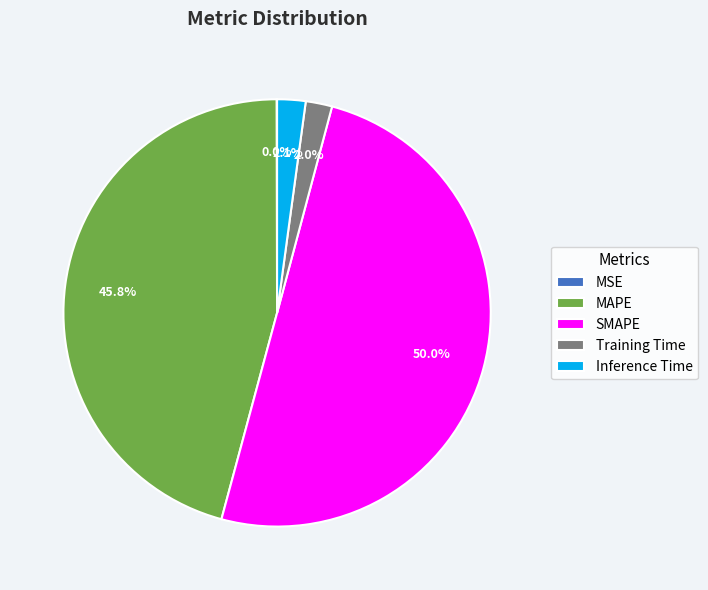

Combined, do Training Time and SMAPE account for over 50%?

Yes